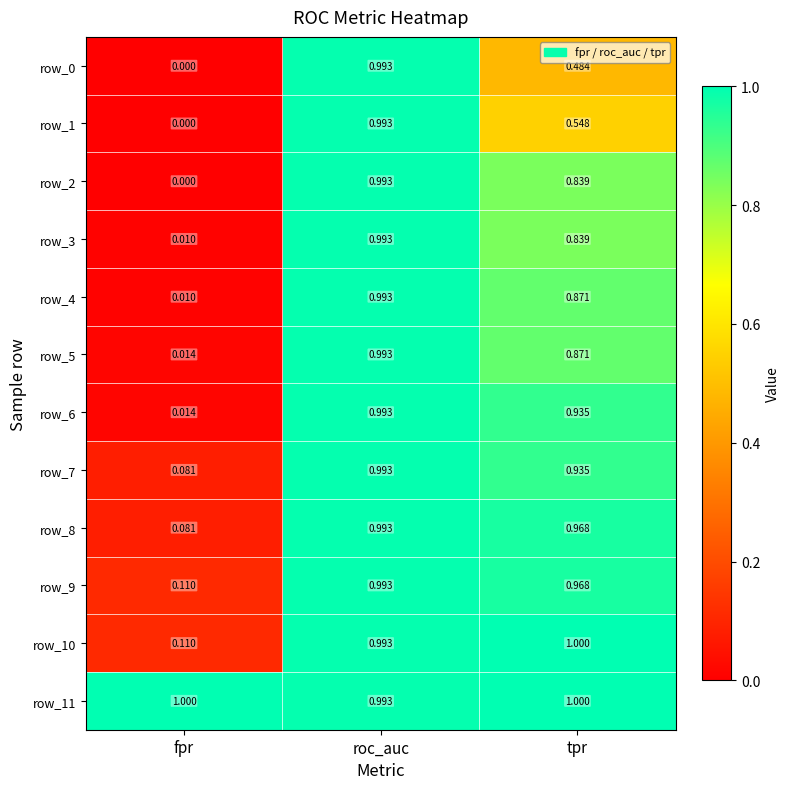

What is the average value of the row_4 series?

0.6